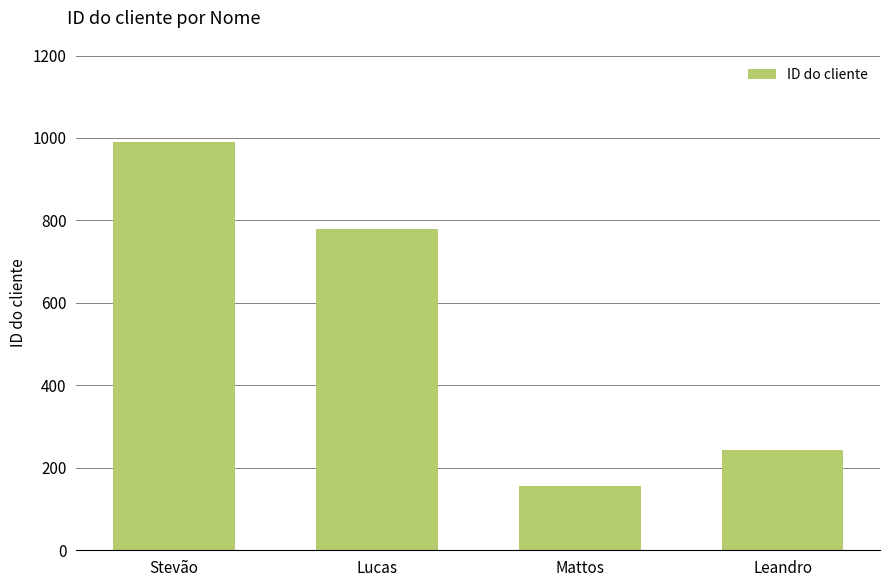

What is the sum of the values at Leandro and Stevão?

1233